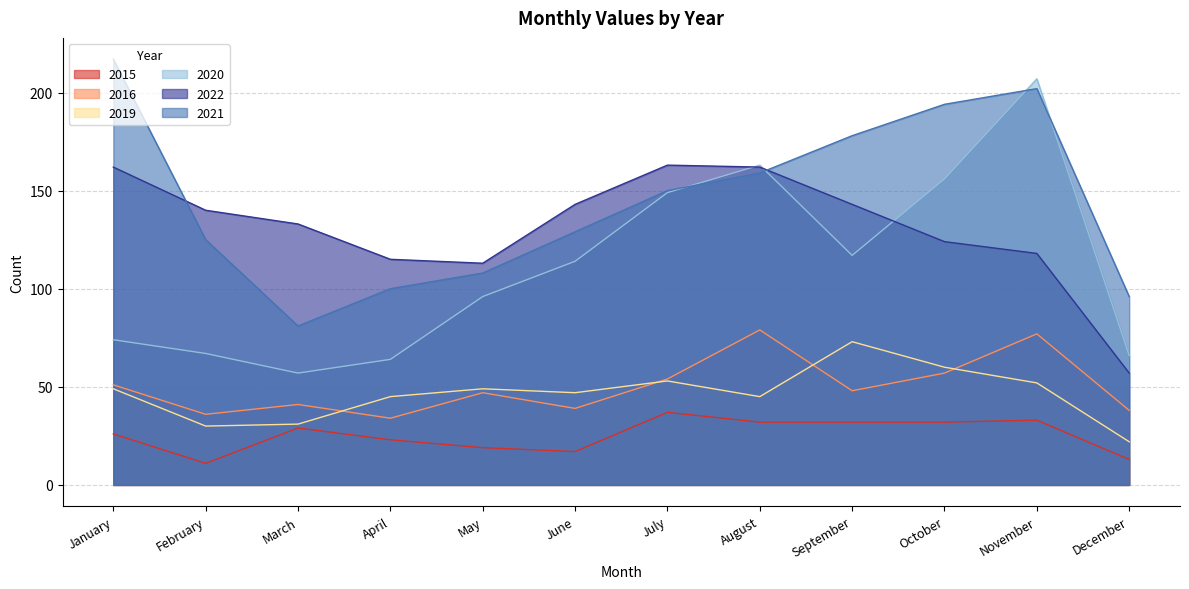

Which series has the largest total across all categories?

2021